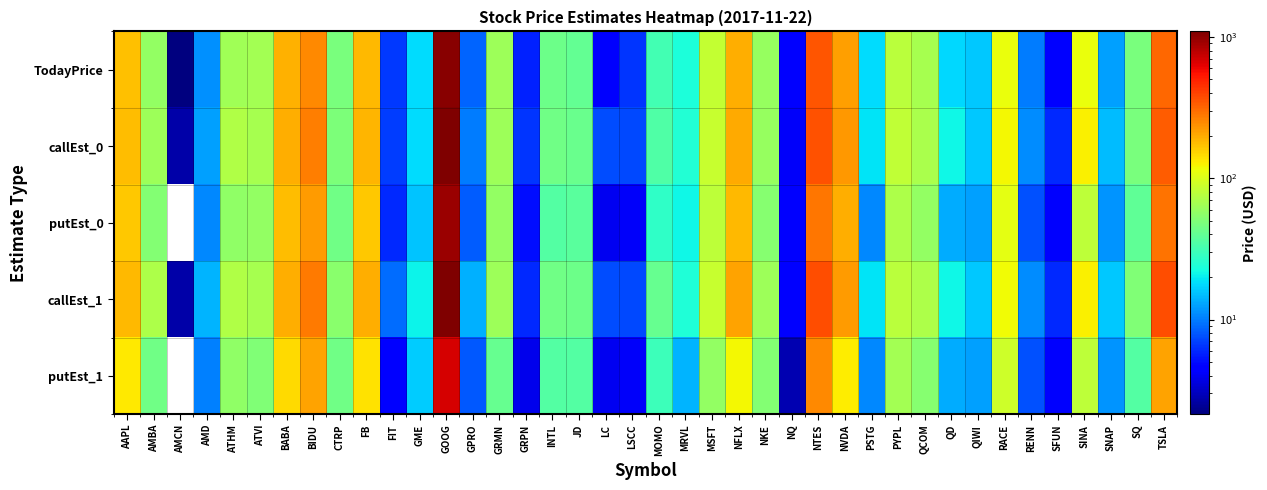

Between RENN and ATVI, which is larger?

ATVI